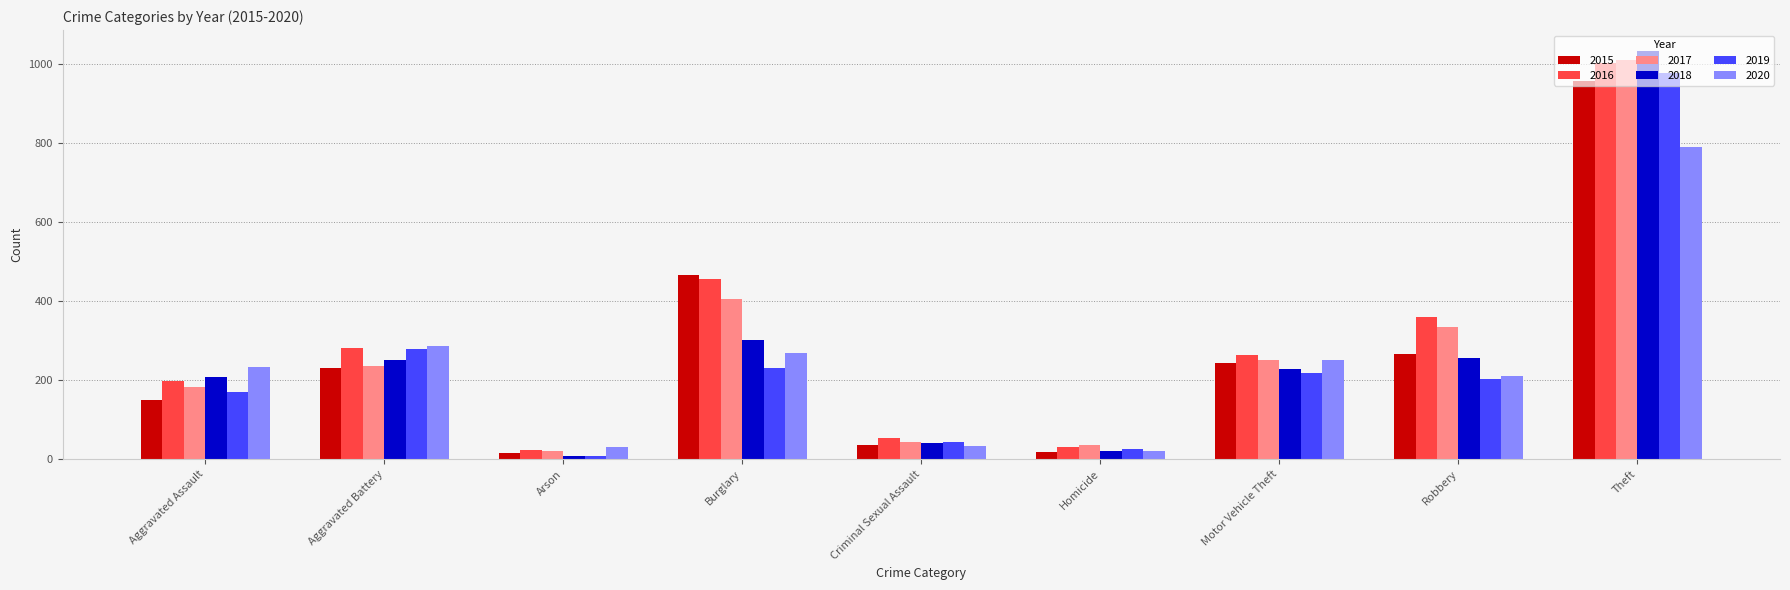

At how many categories does at least one series exceed 758?

1